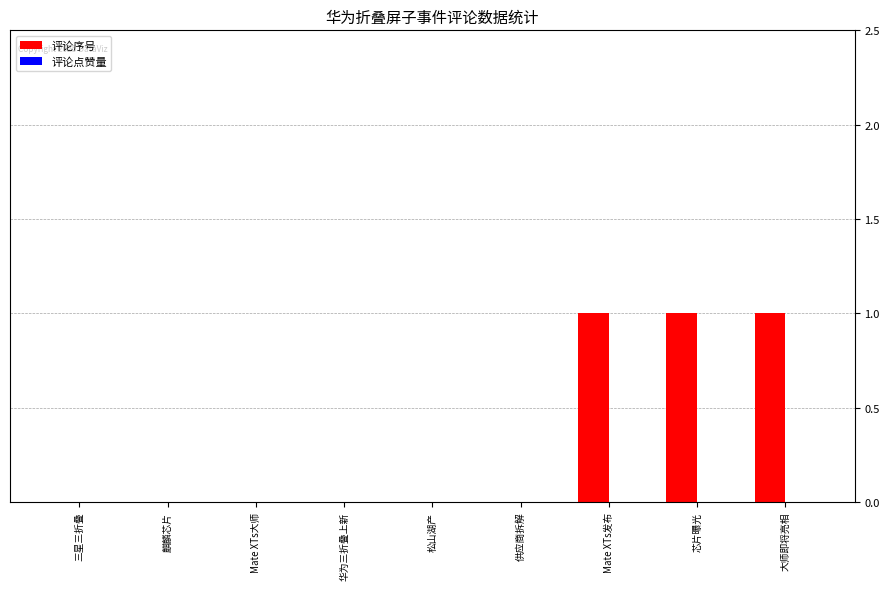

Between 供应商拆解 and Mate XTs发布, which is larger?

Mate XTs发布